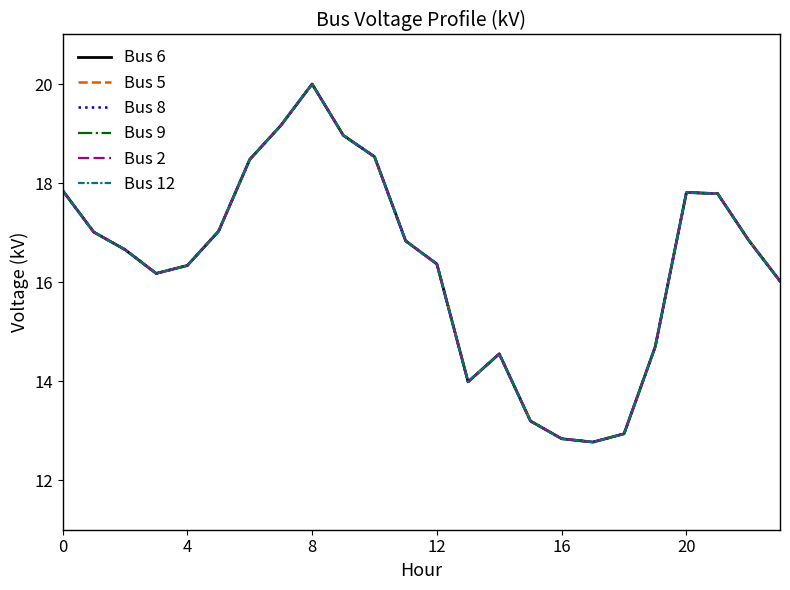

At which category does the chart reach its minimum across all series?

17